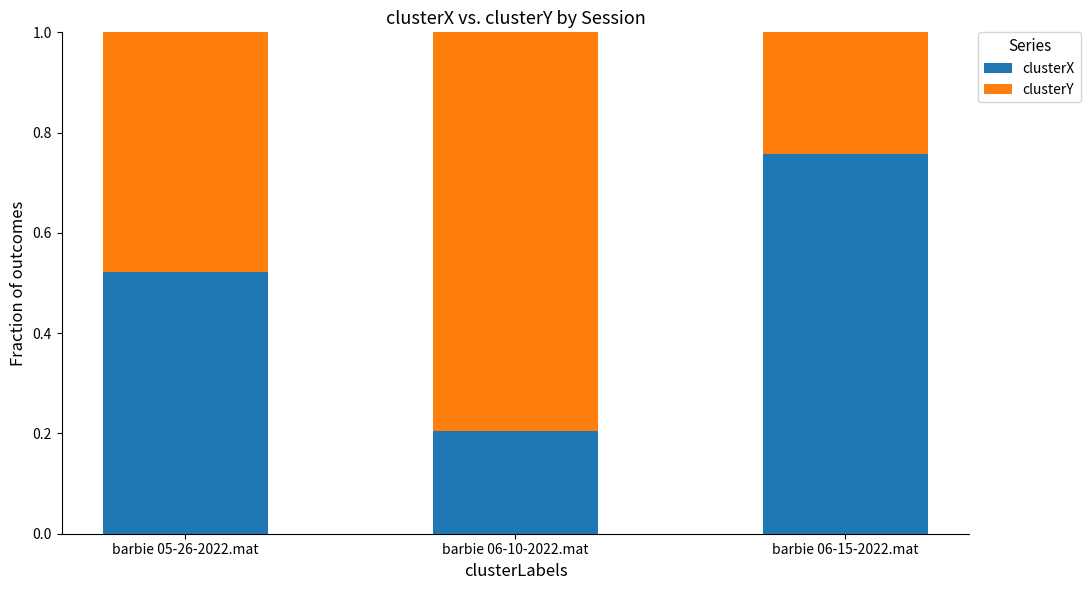

What are all the series names shown in the legend?

clusterX, clusterY